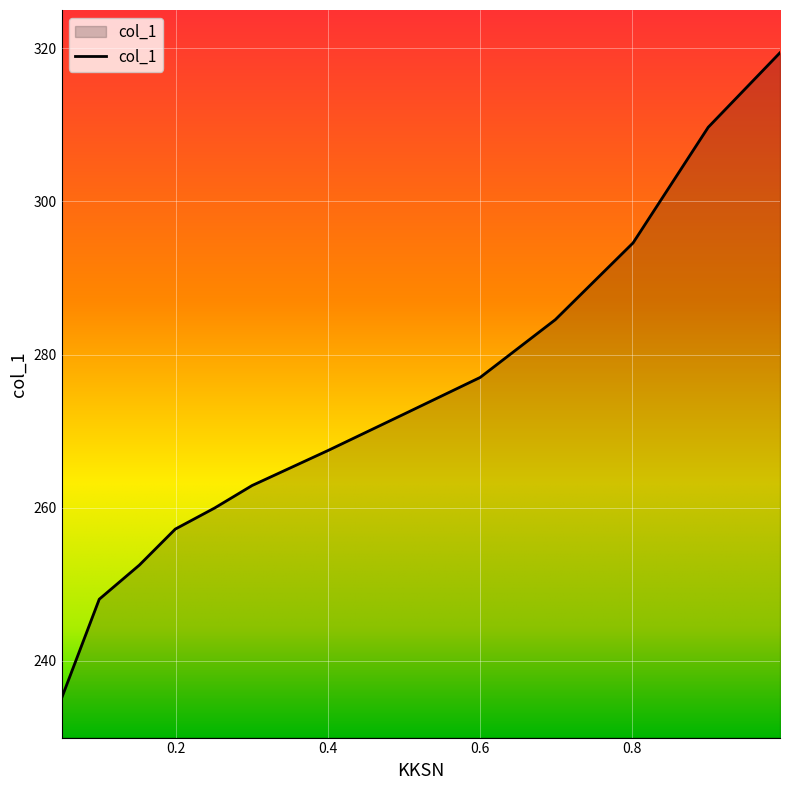

Reading right to left, transcribe all the data shown in this chart.

319.4	309.7	294.6	284.6	277.0	272.3	267.5	262.9	260.0	257.2	252.5	248.1	235.2